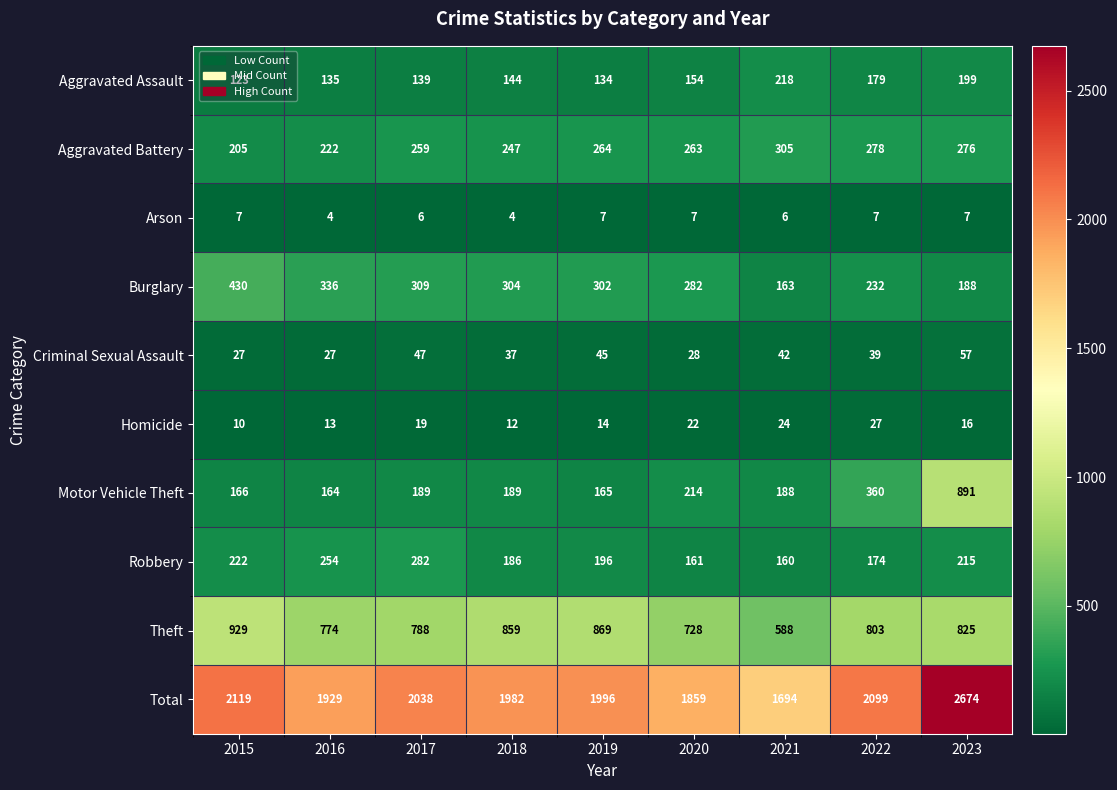

Rank the series at 2017 from lowest to highest value.

Arson, Homicide, Criminal Sexual Assault, Aggravated Assault, Motor Vehicle Theft, Aggravated Battery, Robbery, Burglary, Theft, Total